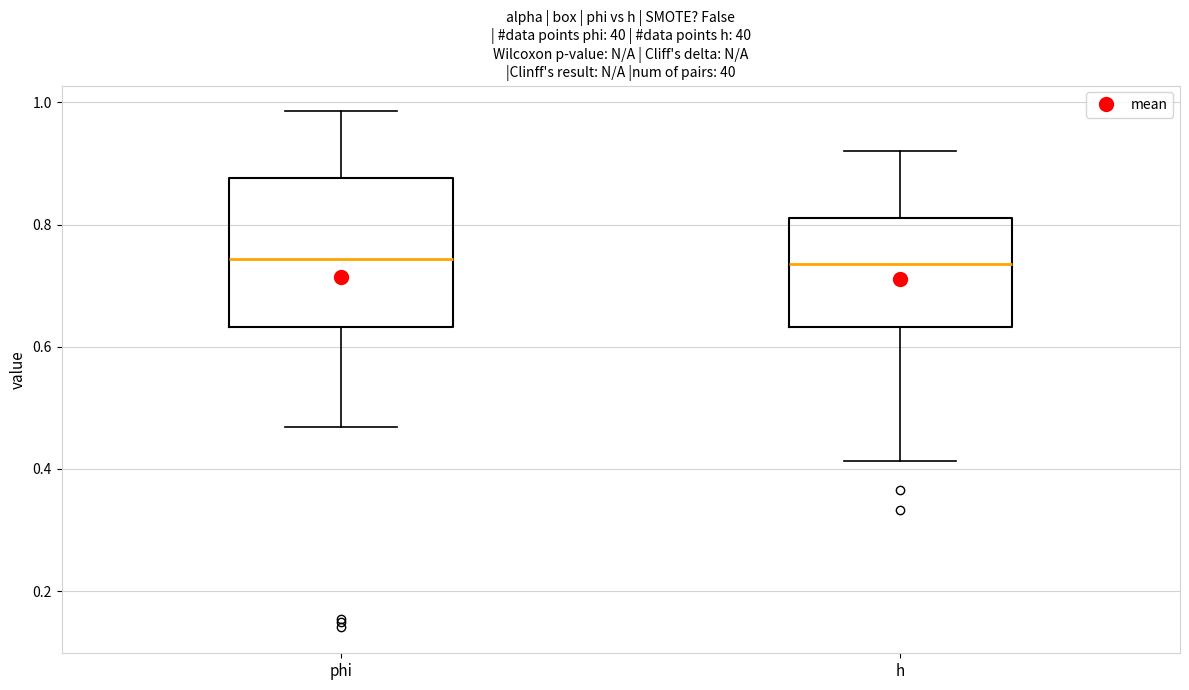

Reading left to right, transcribe this box plot: for each box, give where its median line is, the range the box spans, and where its two whiskers end, as read against the y-axis. The values are not printed on the chart, so give them approximately, as read against the axis.

phi: median 0.74, box 0.64 to 0.88, whiskers 0.46 to 0.98
h: median 0.74, box 0.64 to 0.82, whiskers 0.42 to 0.92